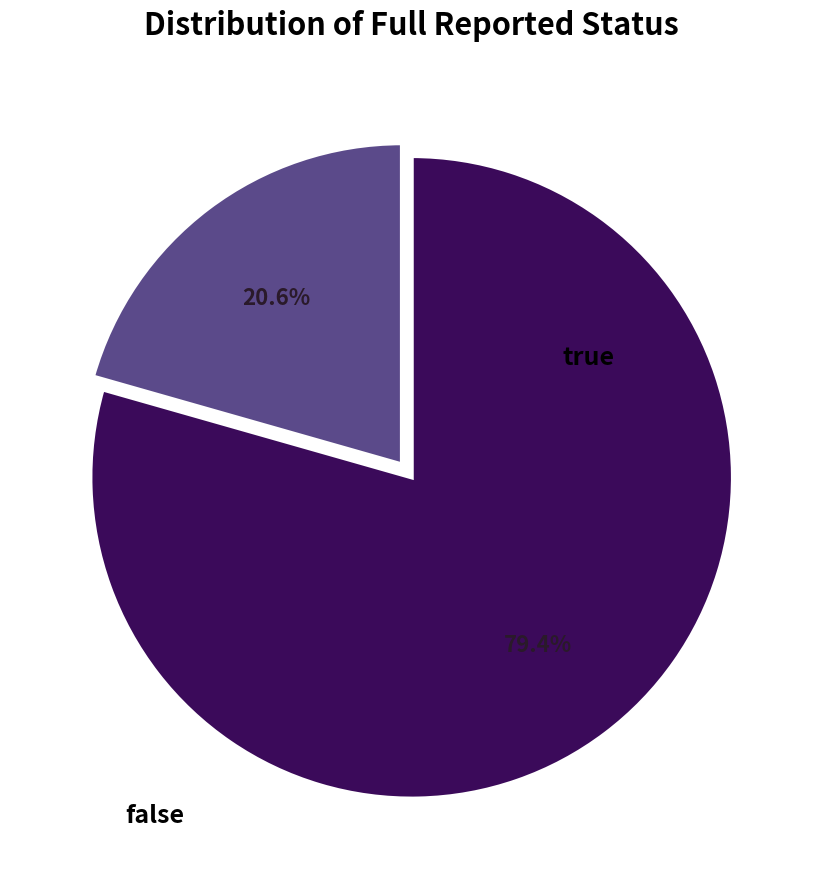

To the nearest percent, what is the difference between the false and true slice percentages?

59%